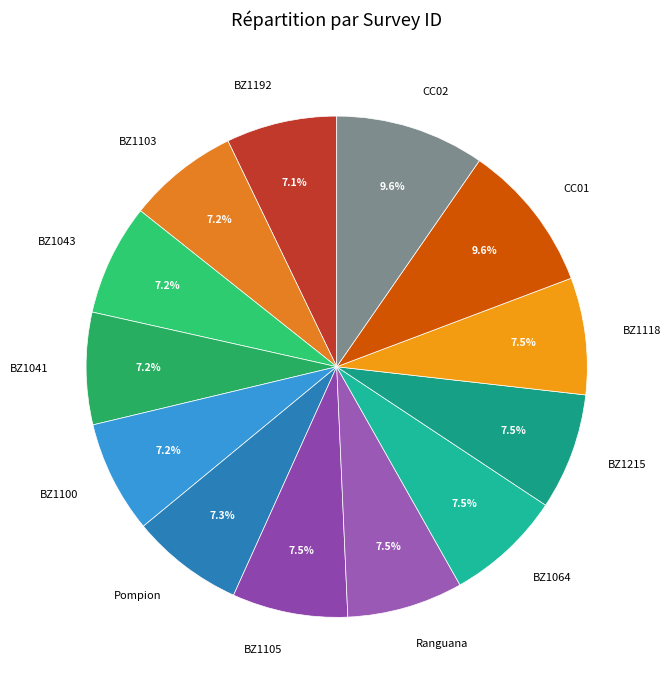

To the nearest percent, what is the average slice percentage?

8%